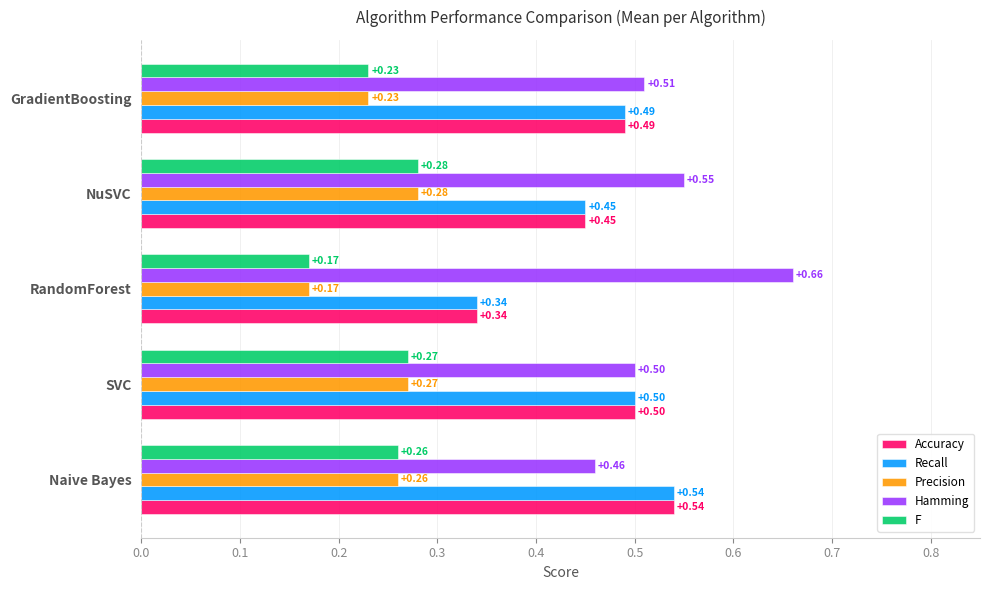

Where is F nearest to the value 0?

RandomForest